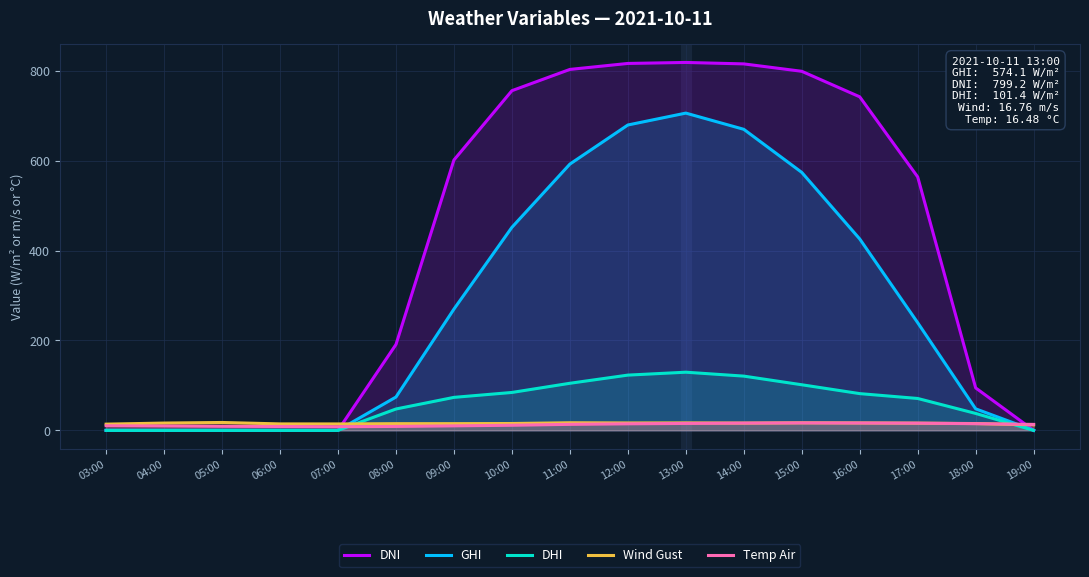

What is the greatest value displayed?

818.8